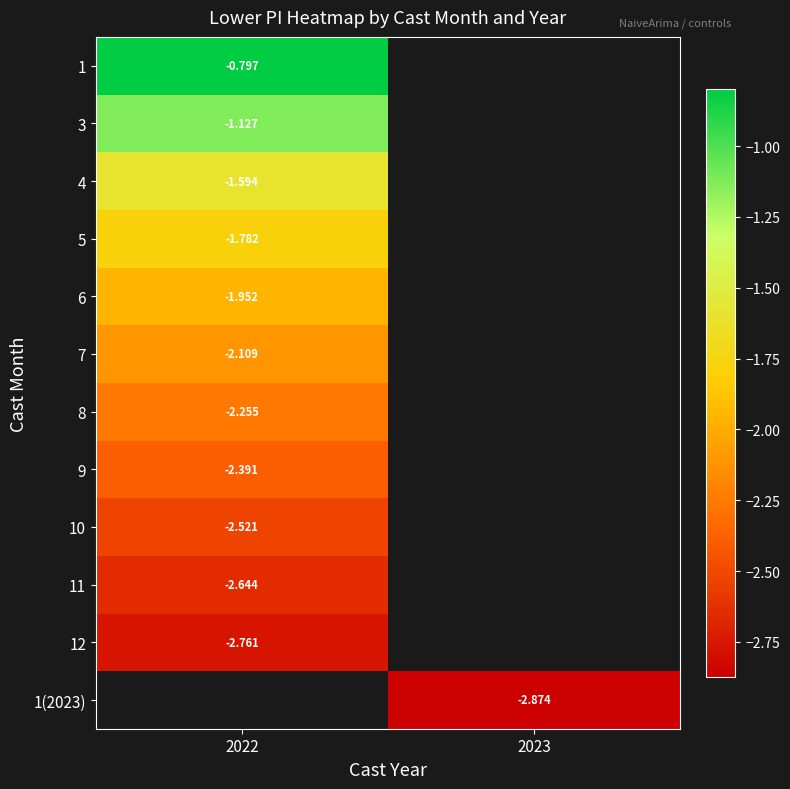

What is the minimum value for 9?

-2.4